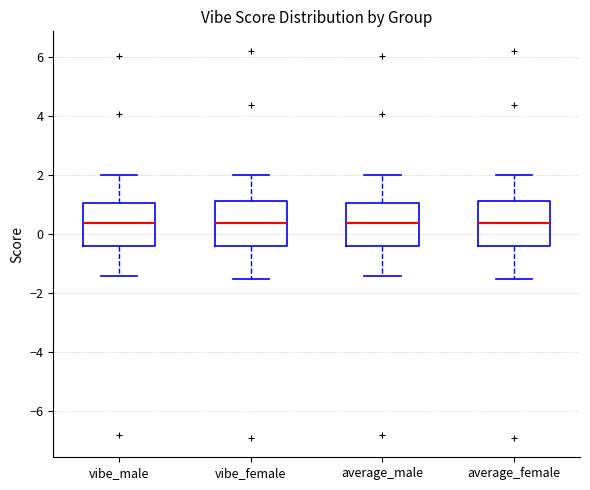

Reading left to right, transcribe this box plot: for each box, give where its median line is, the range the box spans, and where its two whiskers end, as read against the y-axis. The values are not printed on the chart, so give them approximately, as read against the axis.

vibe_male: median 0.4, box -0.4 to 1.0, whiskers -1.4 to 2.0
vibe_female: median 0.4, box -0.4 to 1.2, whiskers -1.6 to 2.0
average_male: median 0.4, box -0.4 to 1.0, whiskers -1.4 to 2.0
average_female: median 0.4, box -0.4 to 1.2, whiskers -1.6 to 2.0